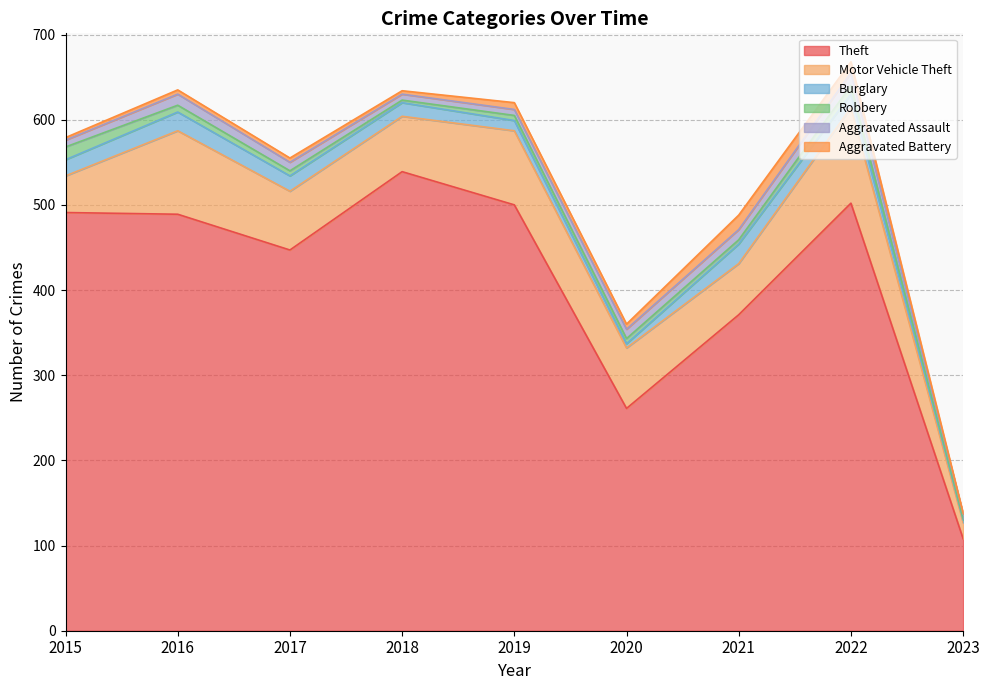

At which category is the sum across all series the highest?

2022